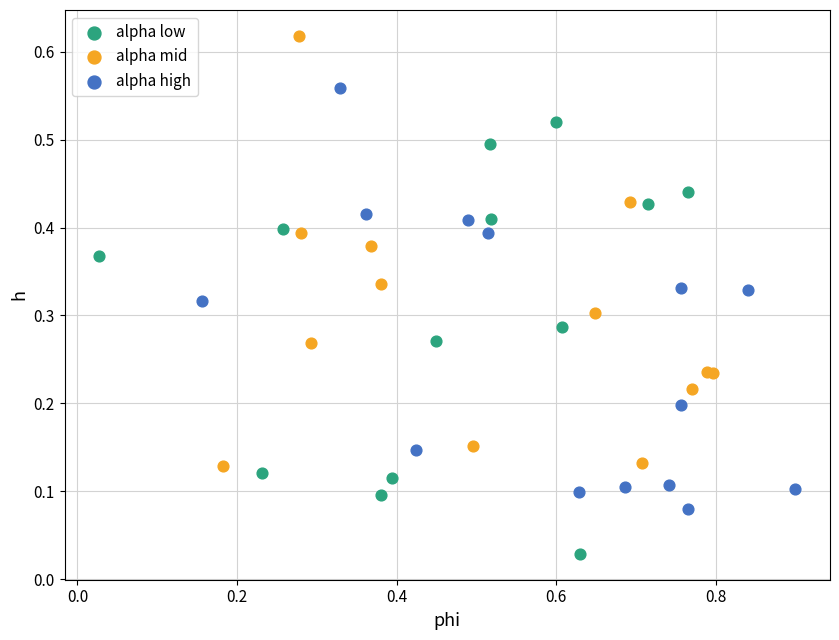

Which series contains the lowest Y value?

alpha low